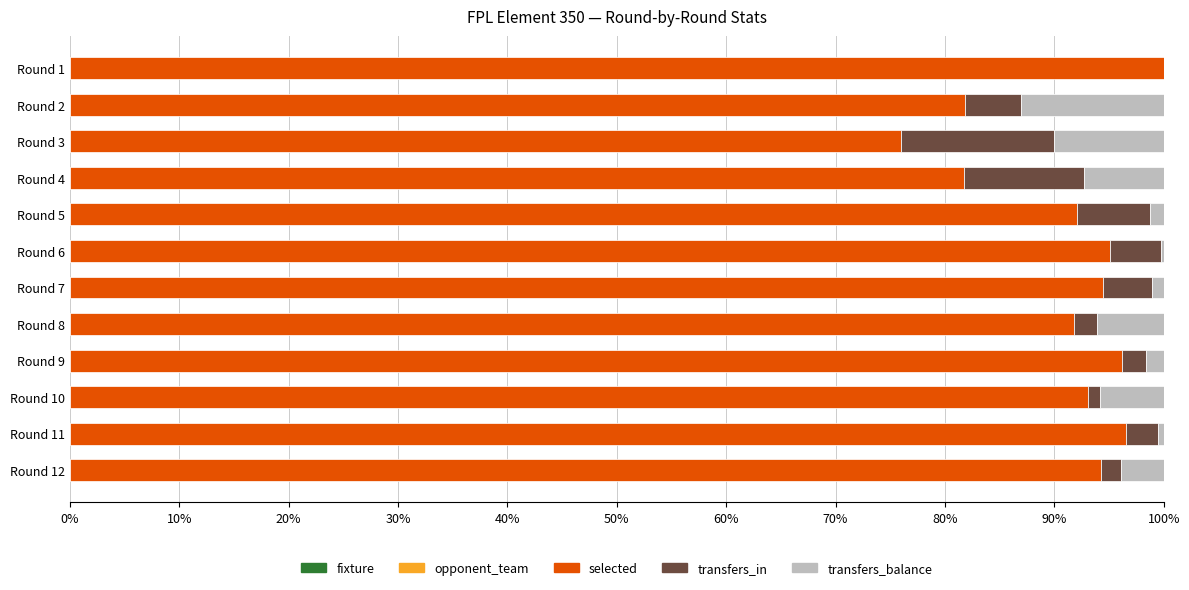

How many data points does each series have?

12